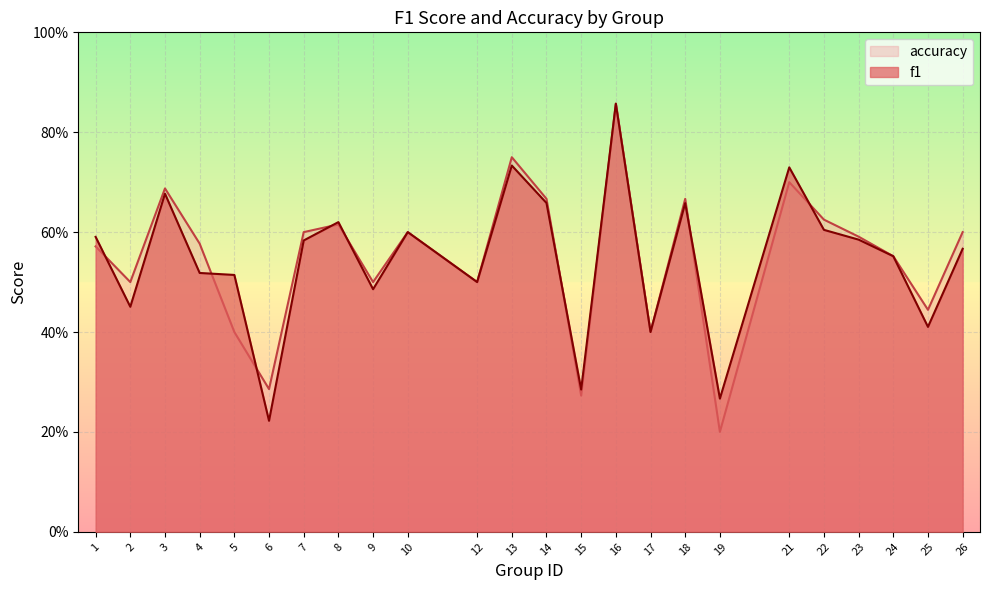

Does the chart display data point markers on the line(s)?

No